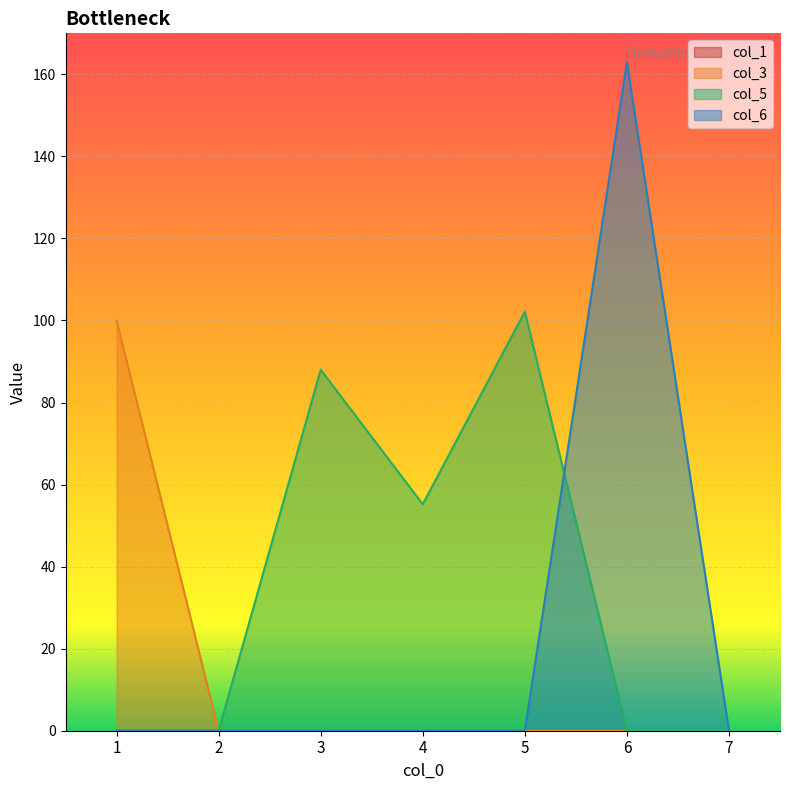

At which category is the sum across all series the highest?

6